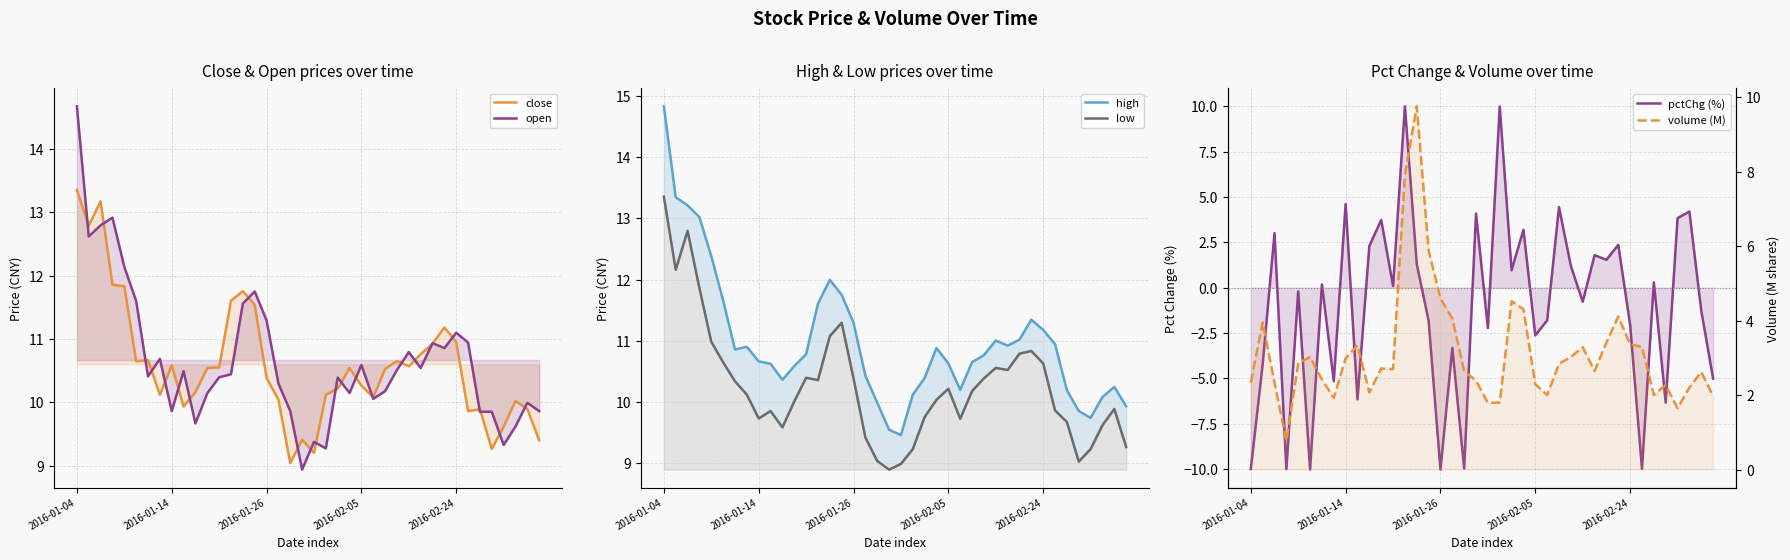

The value of pctChg (%) at 12 is 0.0. True or false?

False